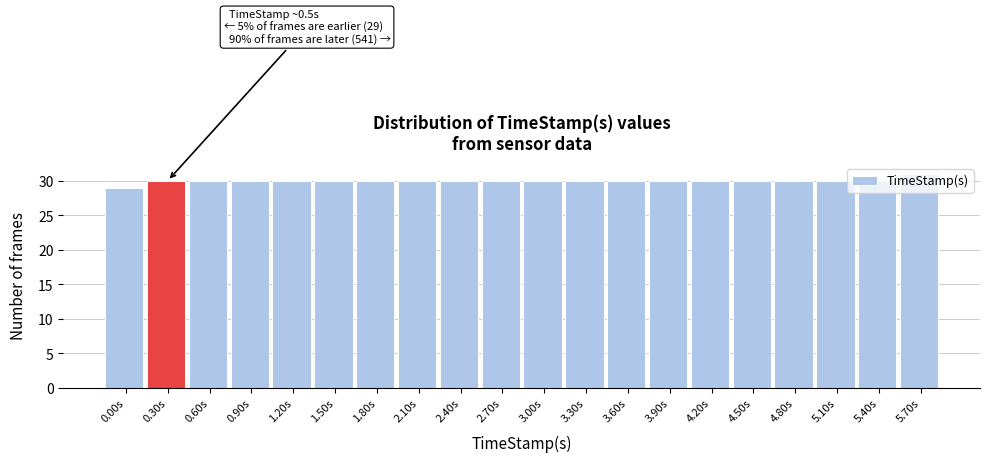

The value at 5.70s is 31. True or false?

True